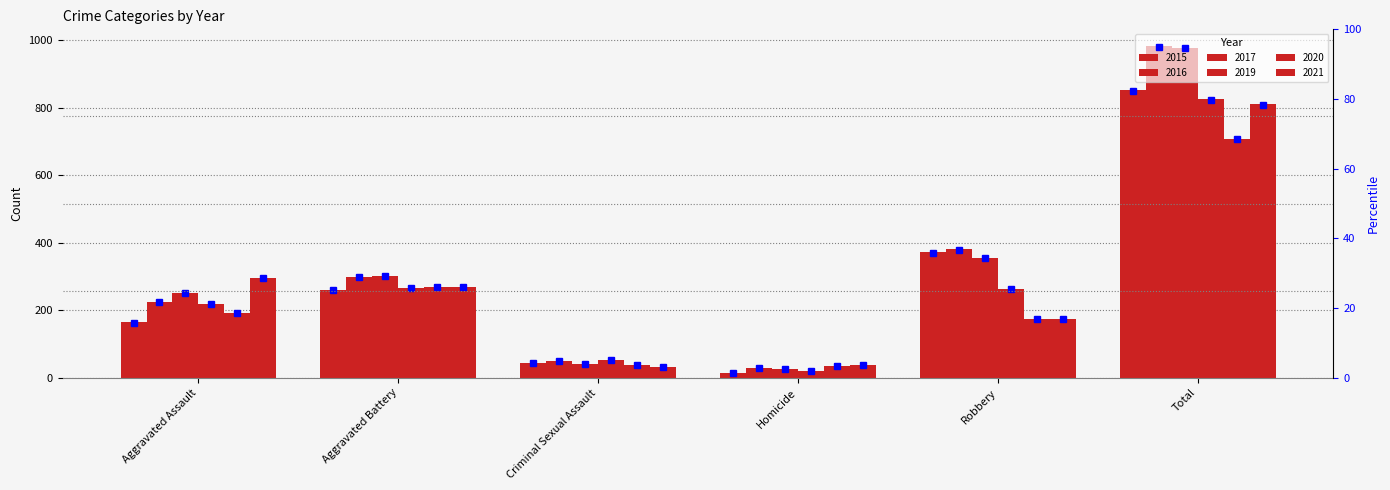

What is the difference between the second highest and second lowest values?

31.8